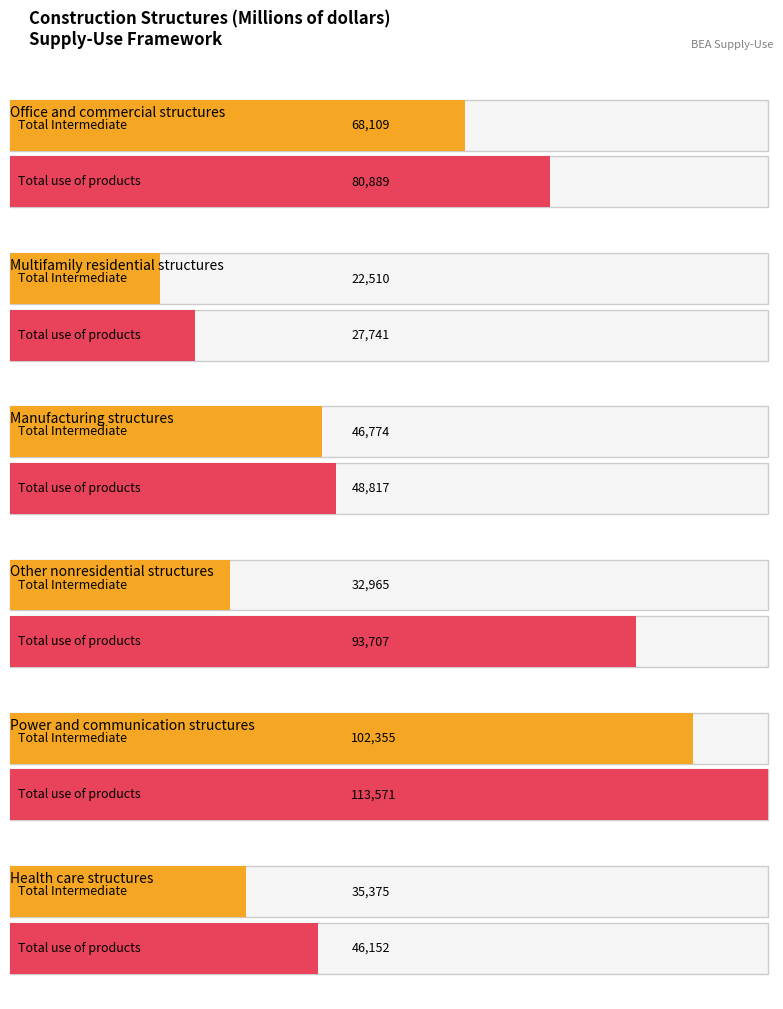

The value of Office and commercial structures at Total use of products is 80889. True or false?

True